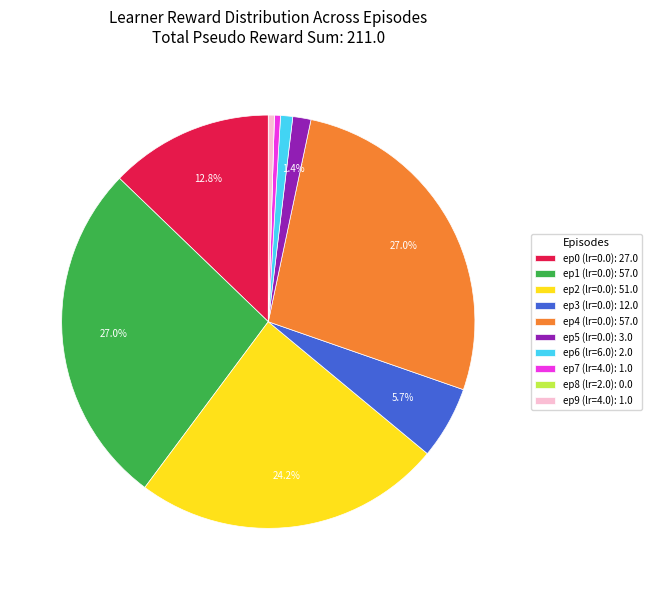

Do ep9 (lr=4.0): 1.0 and ep5 (lr=0.0): 3.0 together represent more than half of the pie?

No